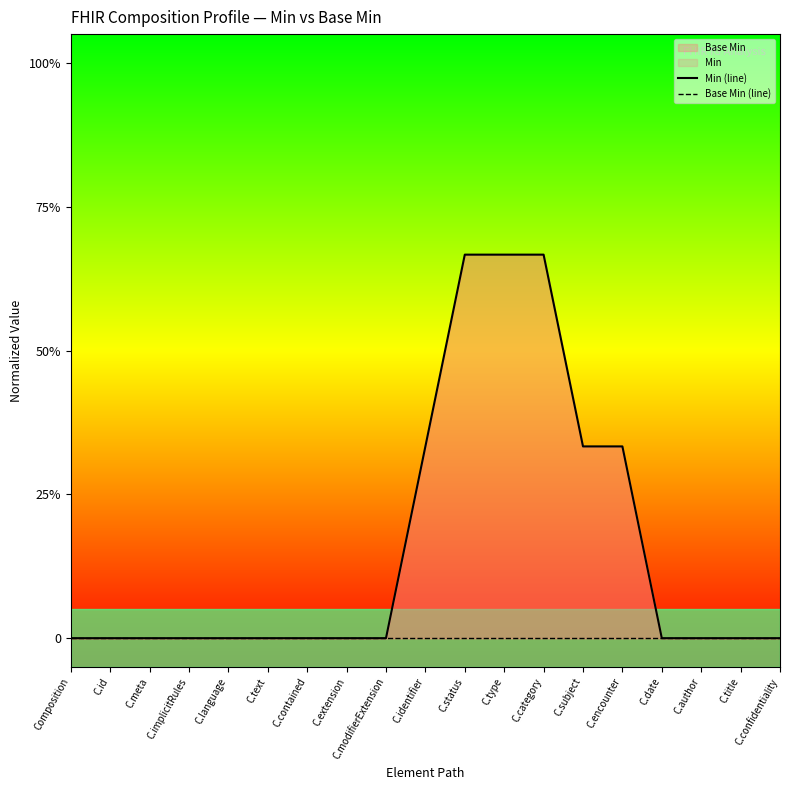

True or false: Base Min (line) has more than 1 points higher than both neighbors.

False